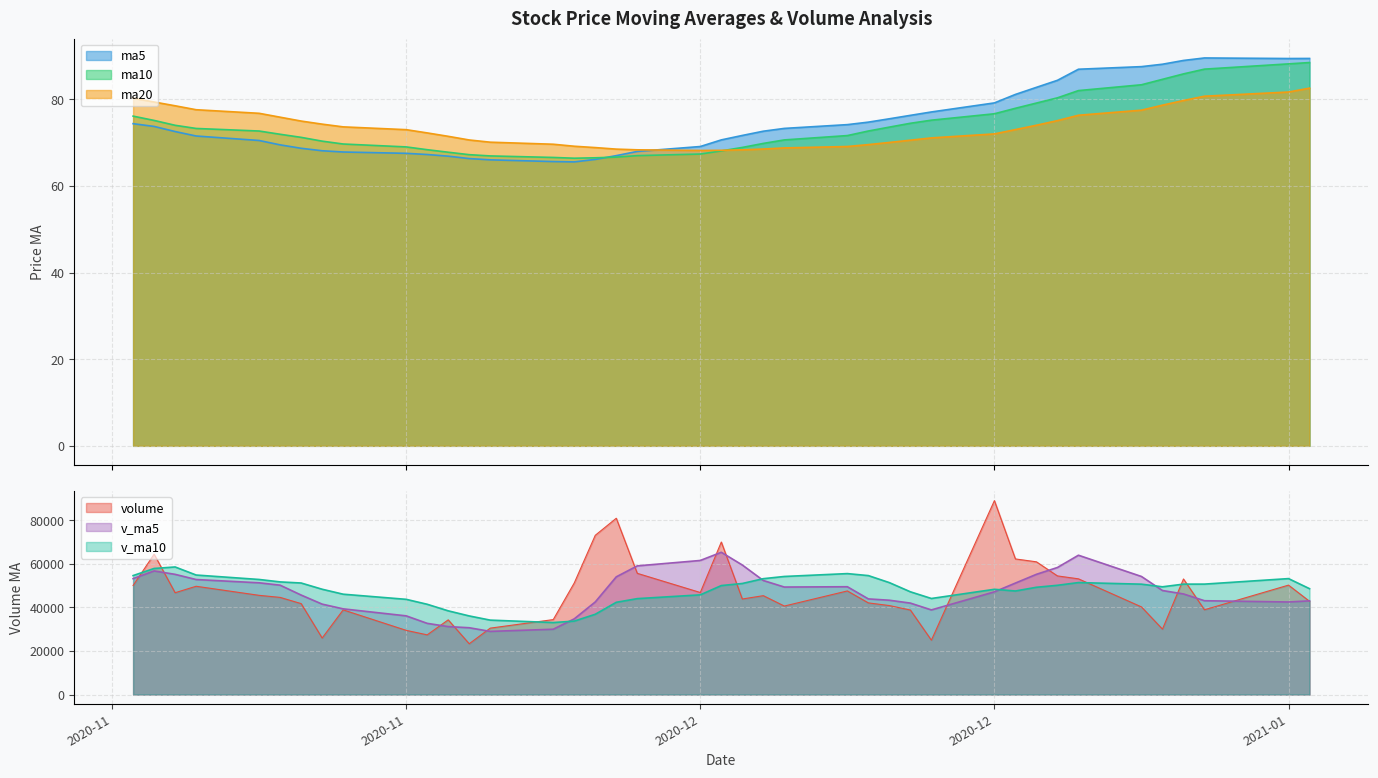

Does the chart display data point markers on the line(s)?

No